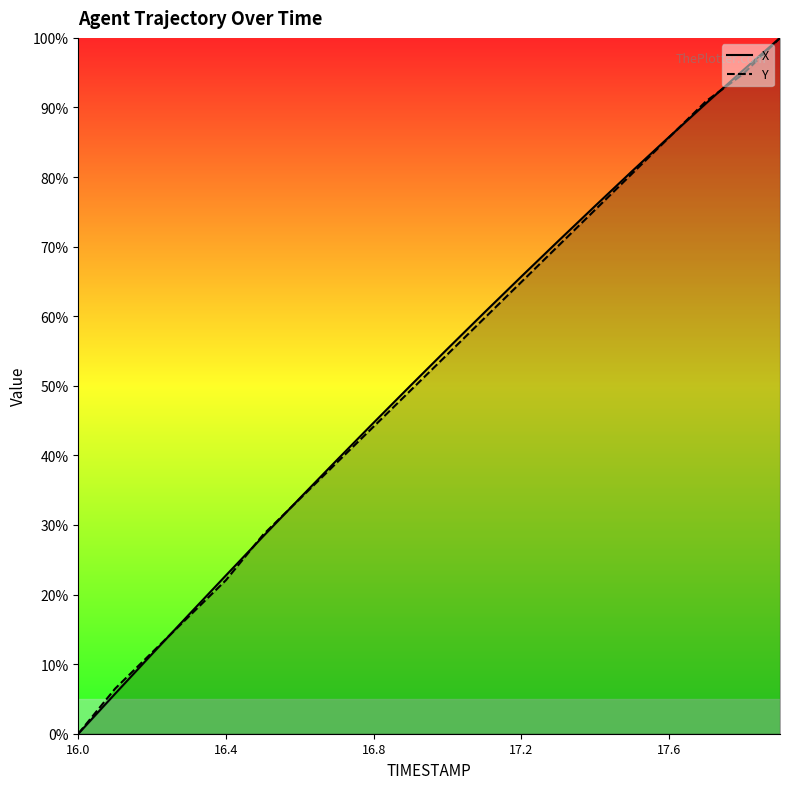

True or false: X_line has a value of 150.2 at 19.

False